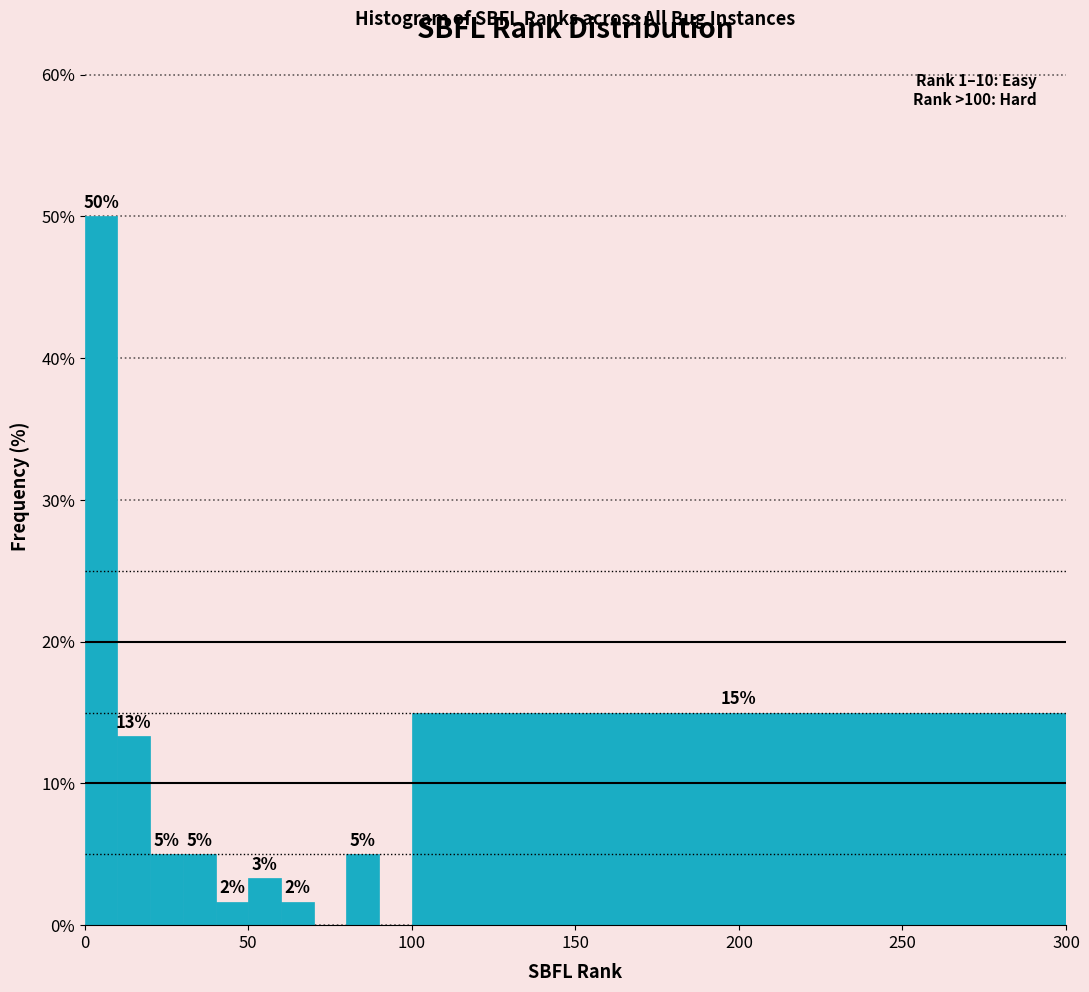

Read against the x-axis, roughly where is the centre of the tallest bar?

5